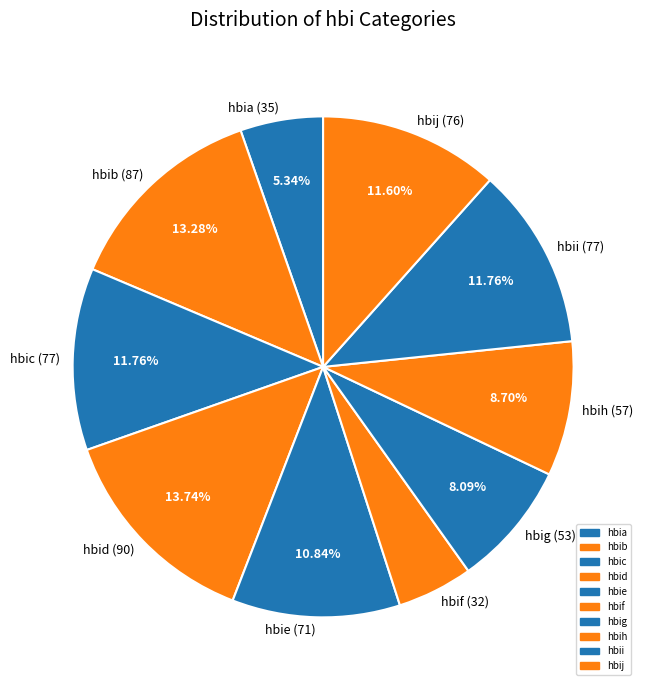

Which has a higher value, hbib or hbig?

hbib